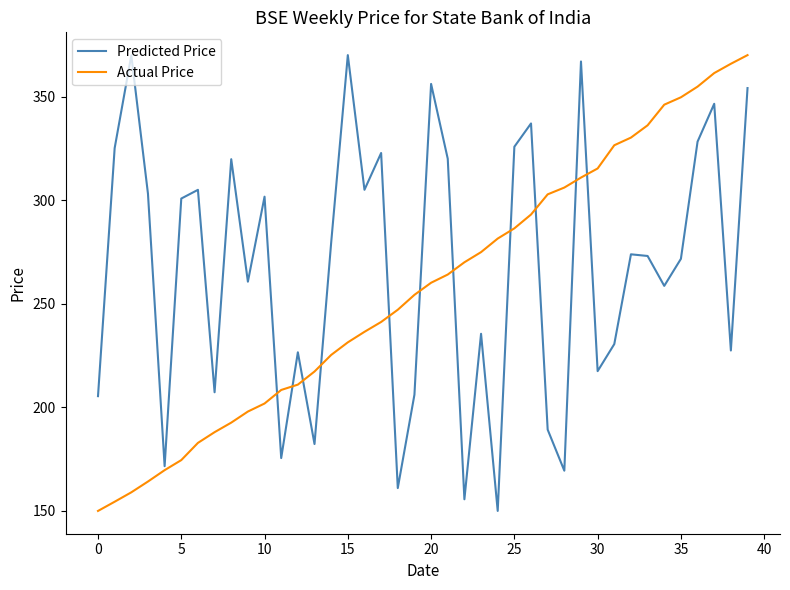

After their last crossing, which series has the higher values: Actual Price or Predicted Price?

Actual Price